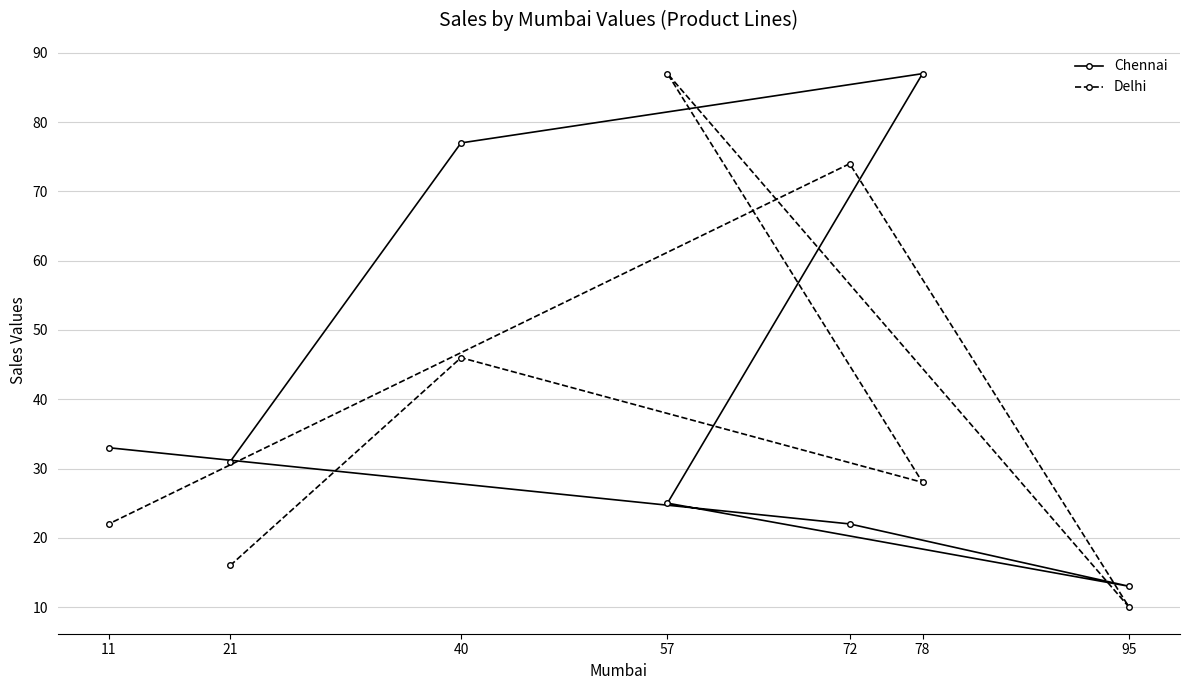

What is the value of the Delhi point at the 7th from the left?

10